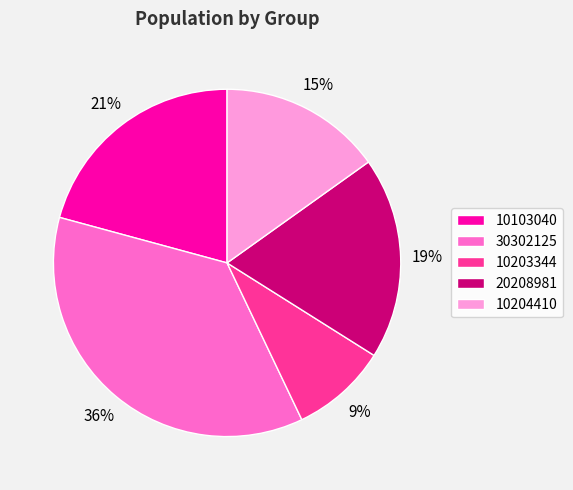

To the nearest percent, what is the combined percentage of 30302125 and 10103040?

57%